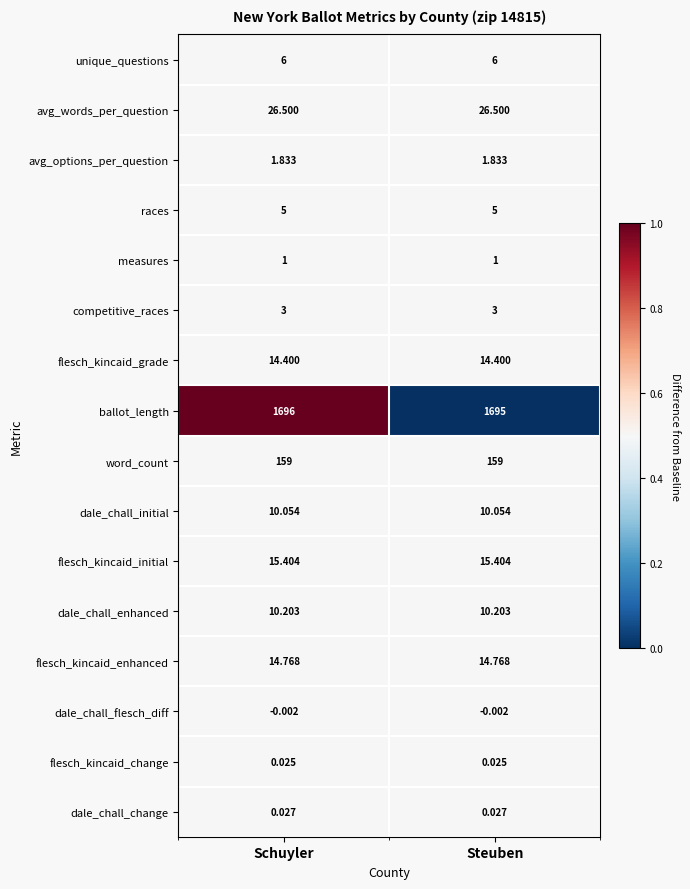

At which category is the sum across all series the highest?

Schuyler